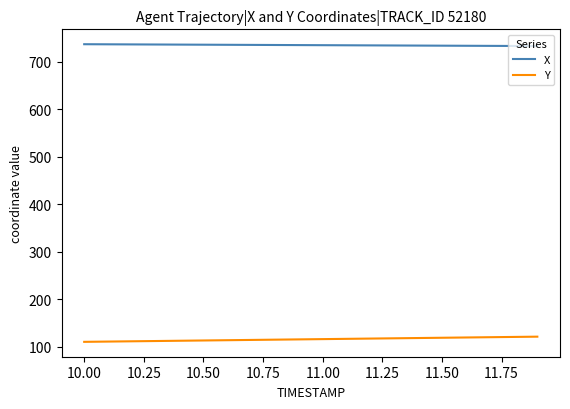

List the series in order of their peak value, lowest first.

Y, X